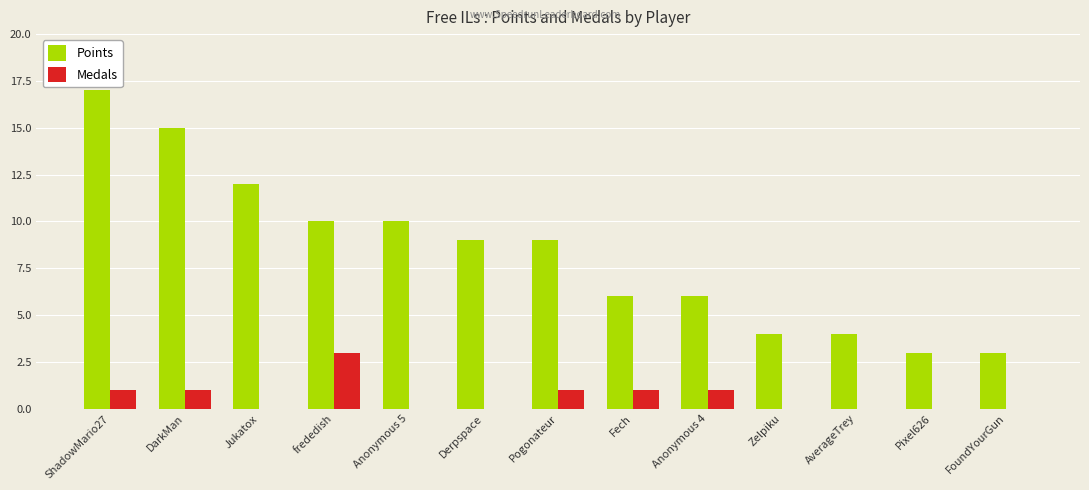

What is the average value of the Medals series?

1